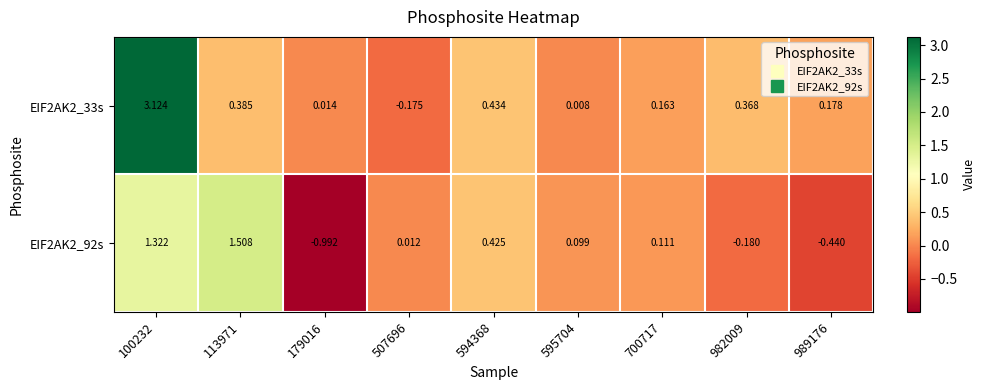

Is the value of EIF2AK2_33s at 982009 greater than the value of EIF2AK2_92s at 100232?

No